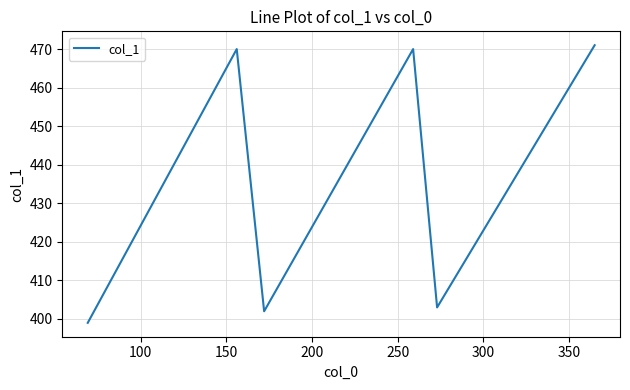

How many series are shown in this chart?

1